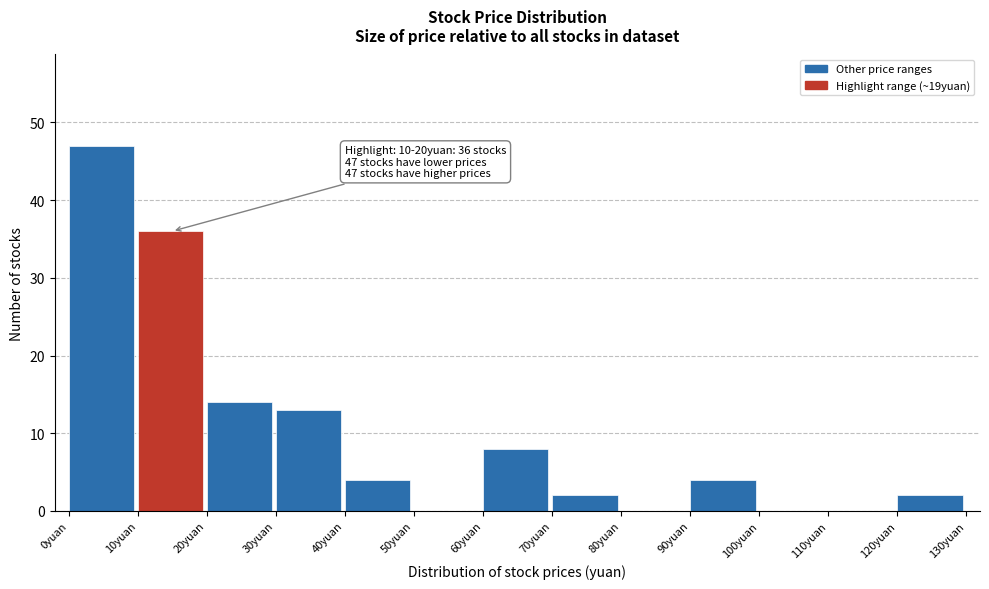

Which range on the x-axis has the tallest bar?

0 to 10